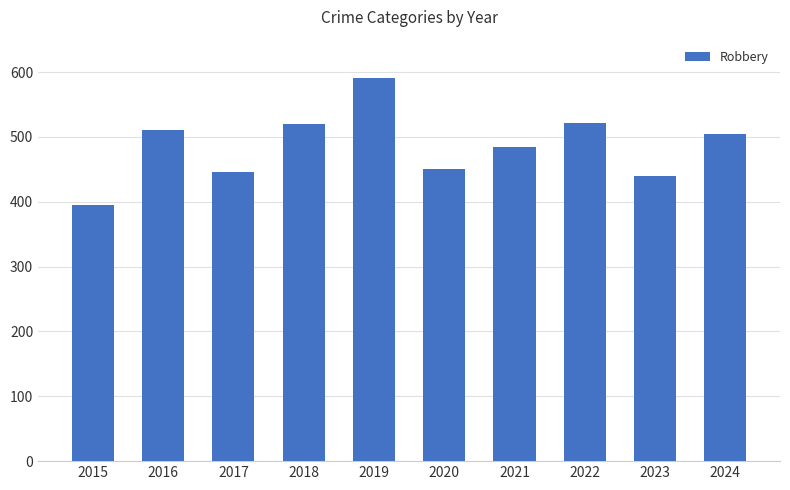

What is the difference between the maximum and minimum values?

196